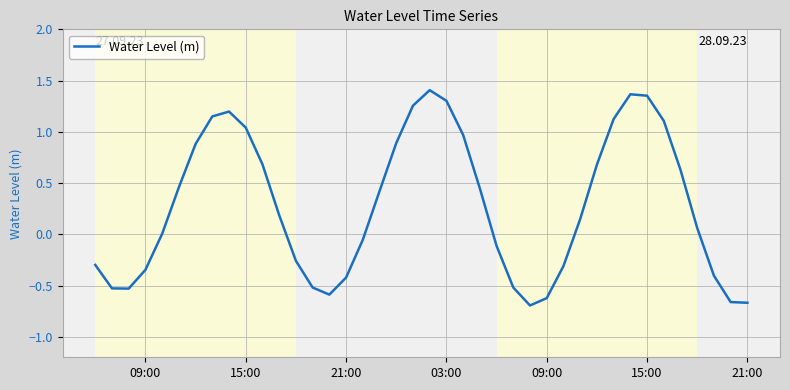

What is the difference between the maximum and minimum values?

2.1